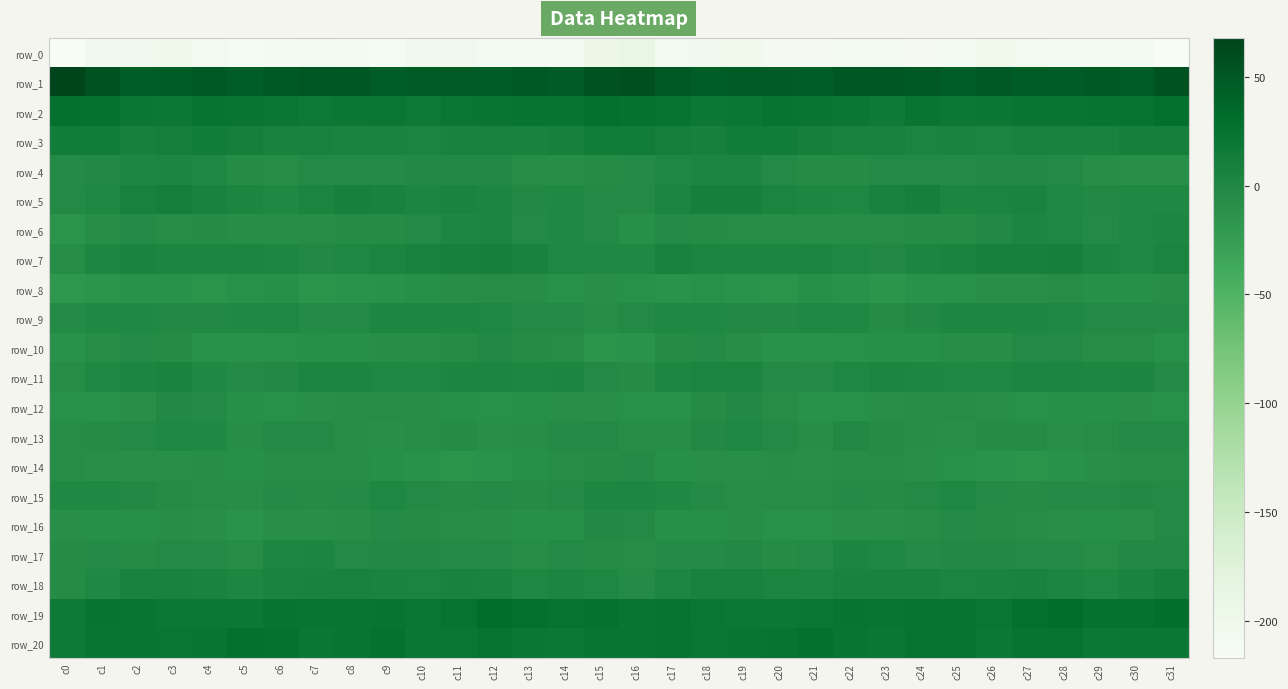

What is the highest value of the row_2 series?

27.1